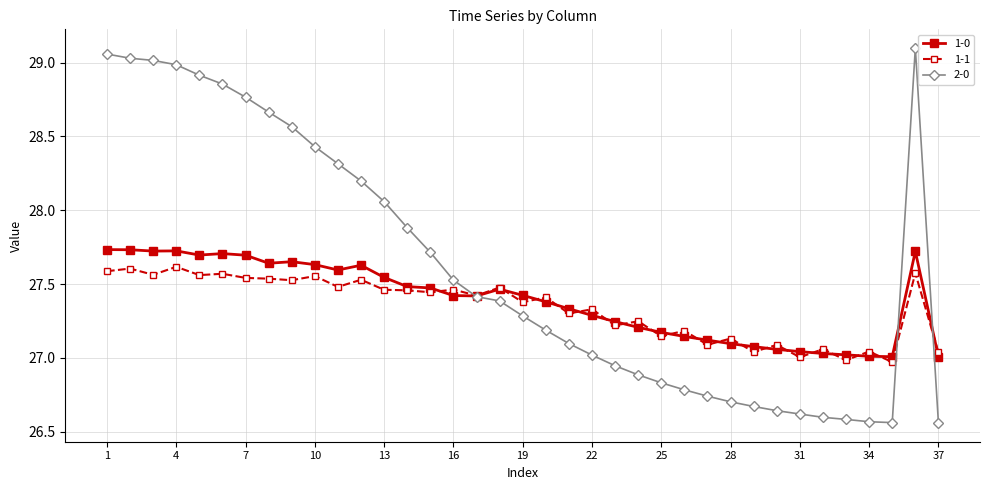

What is the sum of all 1-0 values?

1013.3